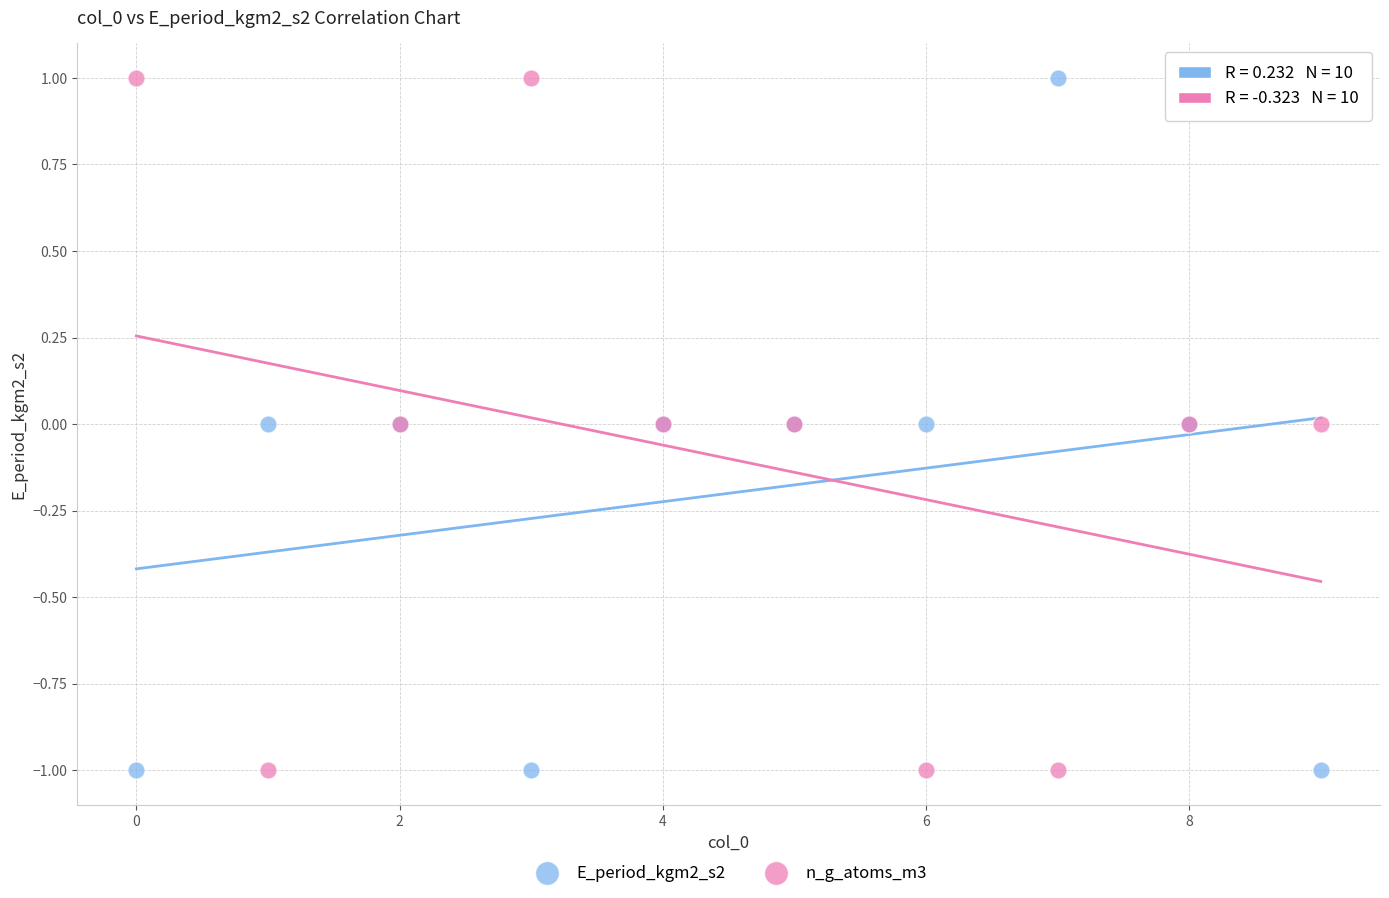

What are all the series names shown in the legend?

E_period_kgm2_s2, n_g_atoms_m3